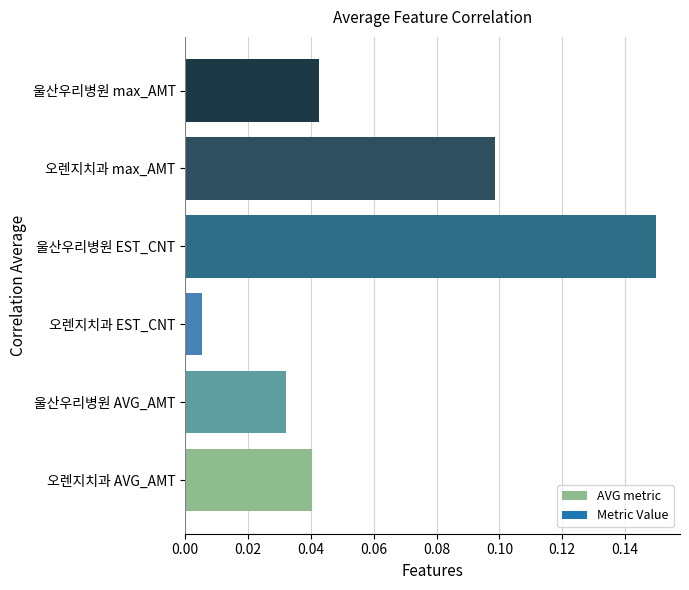

Is it true that the value at 울산우리병원 EST_CNT is 0.1?

True